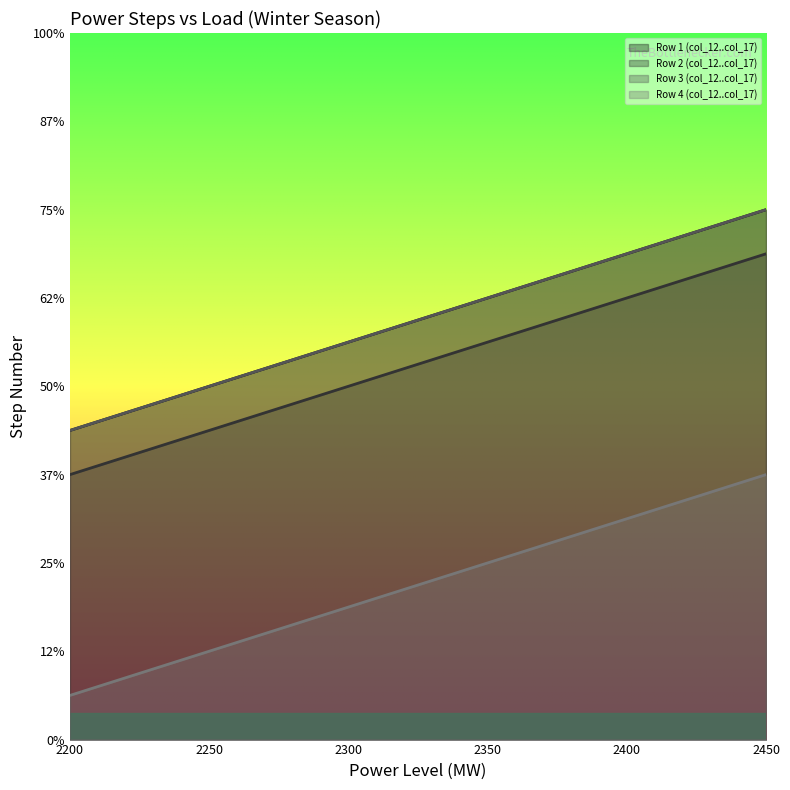

What is the difference between the highest and lowest values at 2450?

6